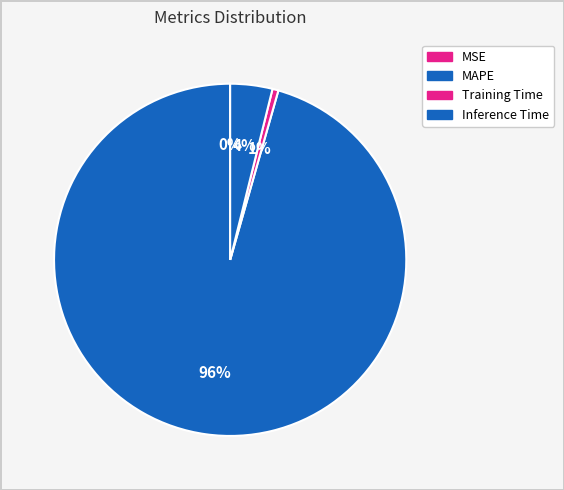

To the nearest percent, what is the difference between the Training Time and MAPE slice percentages?

95%